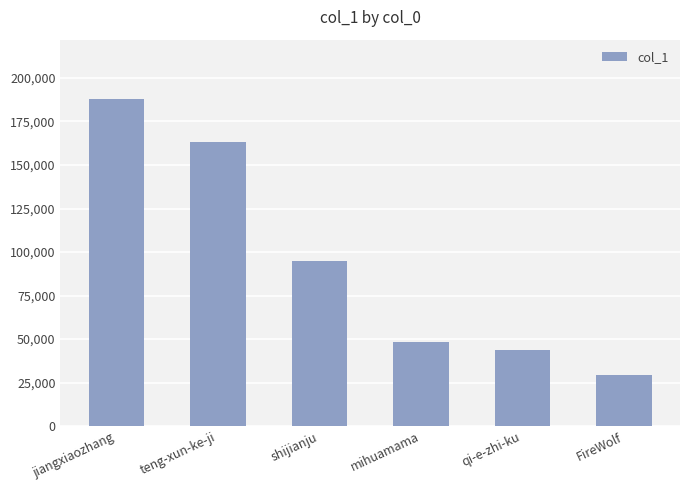

The value at jiangxiaozhang is 188081. True or false?

True